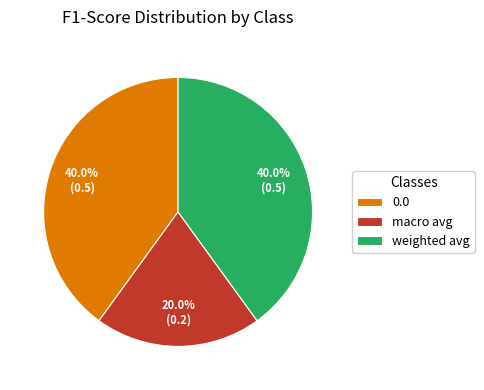

What percentage is the weighted avg slice, to the nearest percent?

40%